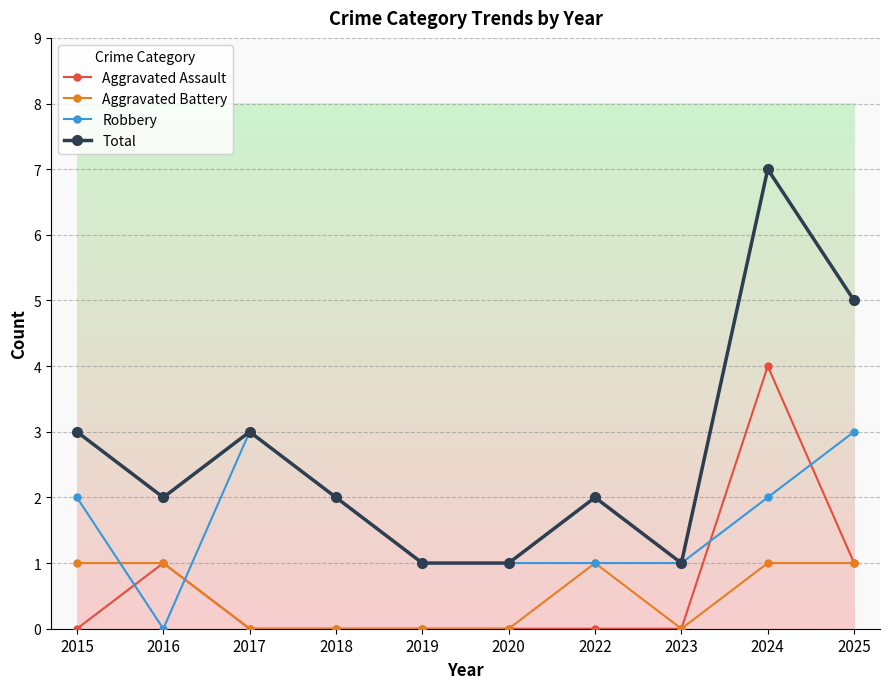

What is the spread (max minus min) of values at 2024?

6